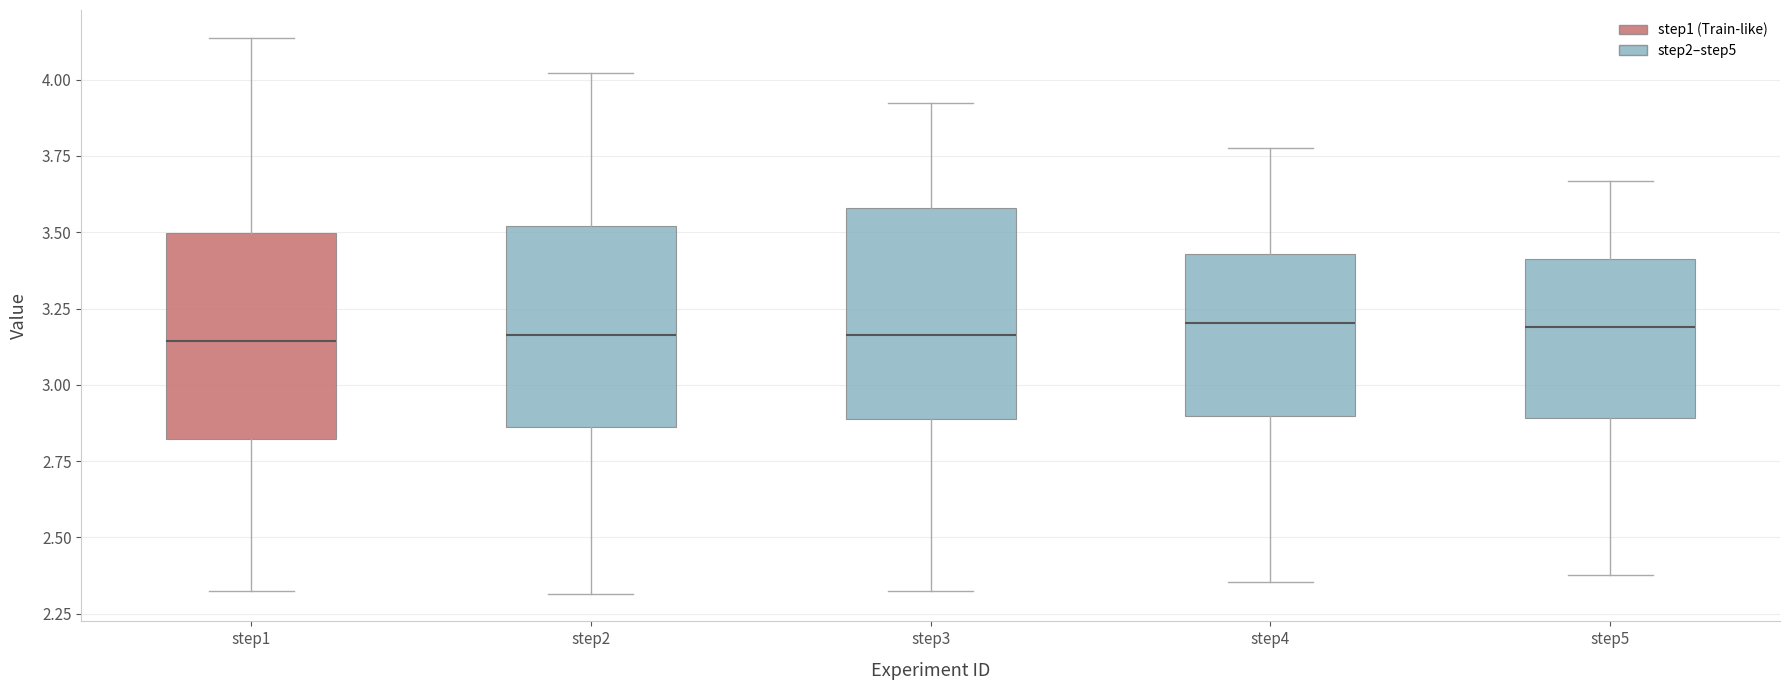

Reading left to right, read every box against the y-axis: the position of its median line, the range the box covers, and the ends of its whiskers. The values are not printed on the chart, so give them approximately, as read against the axis.

step1: median 3.15, box 2.80 to 3.50, whiskers 2.30 to 4.15
step2: median 3.15, box 2.85 to 3.50, whiskers 2.30 to 4.00
step3: median 3.15, box 2.90 to 3.60, whiskers 2.35 to 3.90
step4: median 3.20, box 2.90 to 3.45, whiskers 2.35 to 3.80
step5: median 3.20, box 2.90 to 3.40, whiskers 2.40 to 3.65